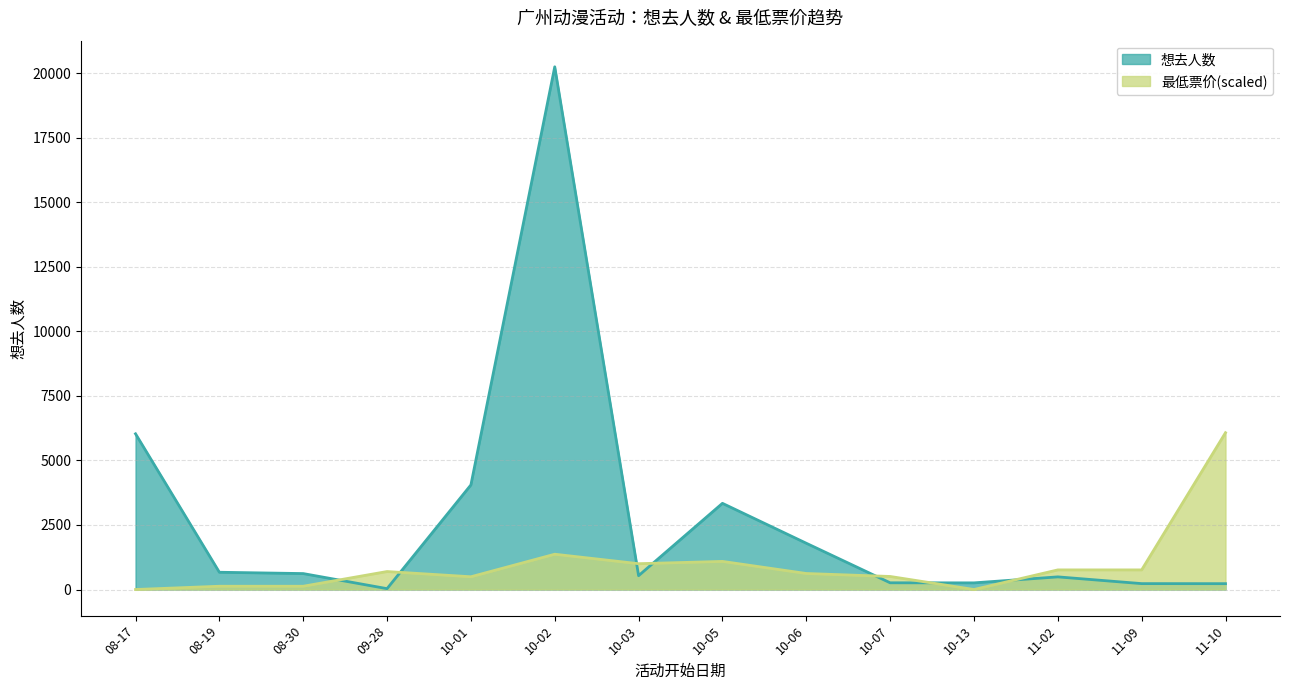

At 08-17, list the series in order from largest to smallest.

想去人数, 最低票价(scaled)